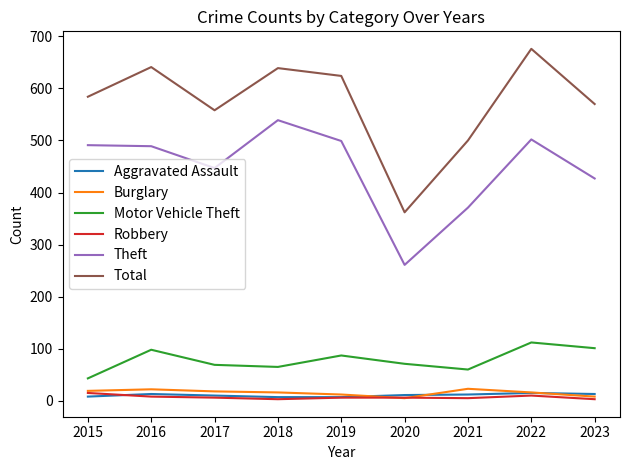

True or false: Total has a value of 973 at 2019.

False